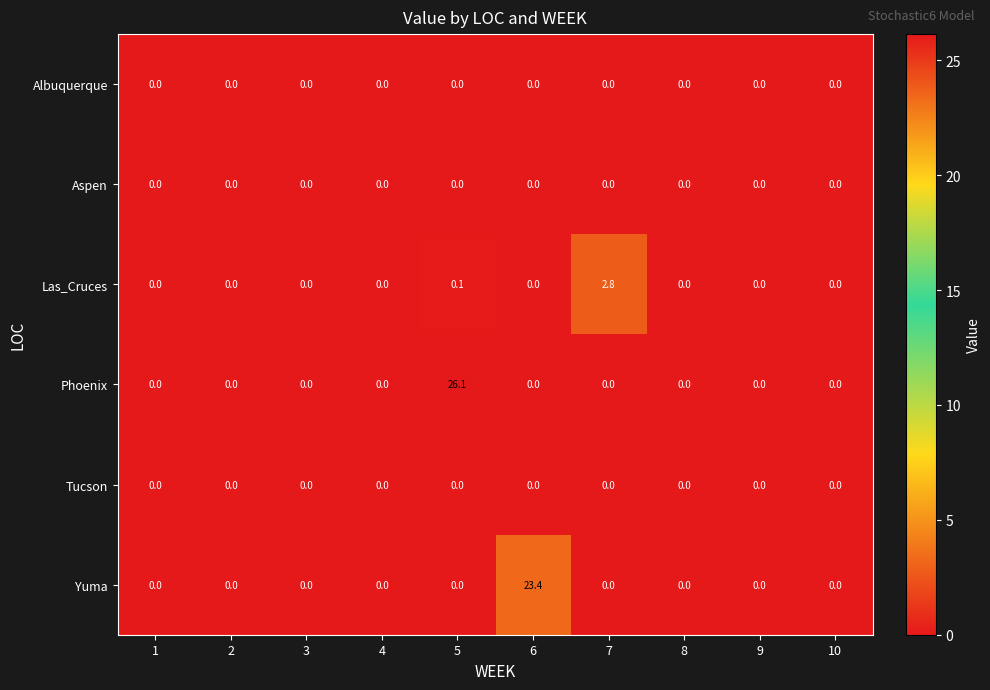

What is the difference between the maximum and minimum values in the Yuma series?

23.4